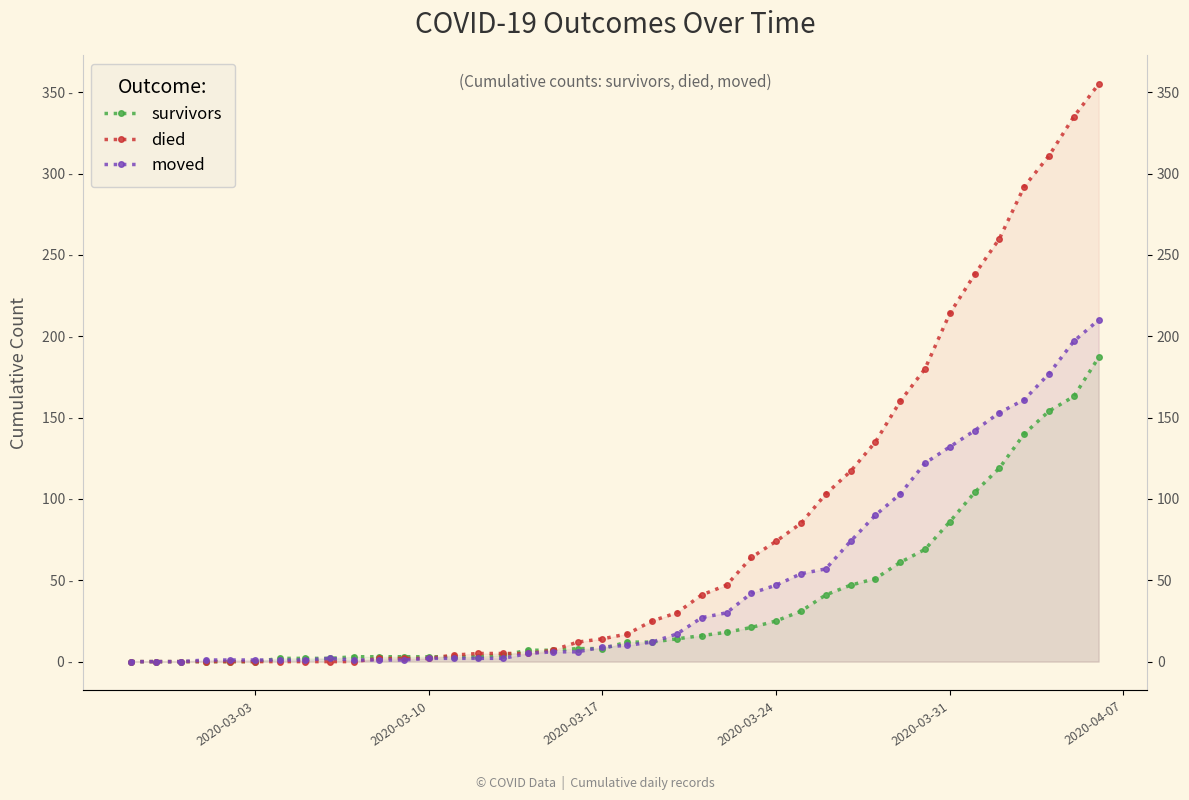

What is the value of the survivors point at the 16th from the left?

4